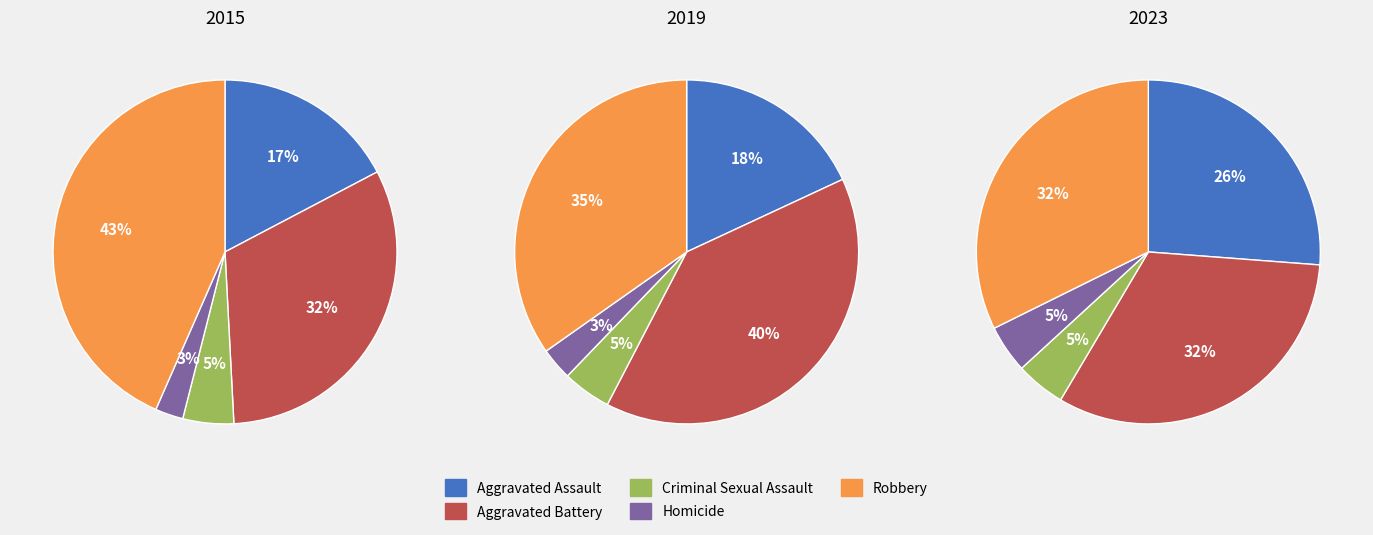

Which has a higher value, Aggravated Assault or Homicide?

Aggravated Assault